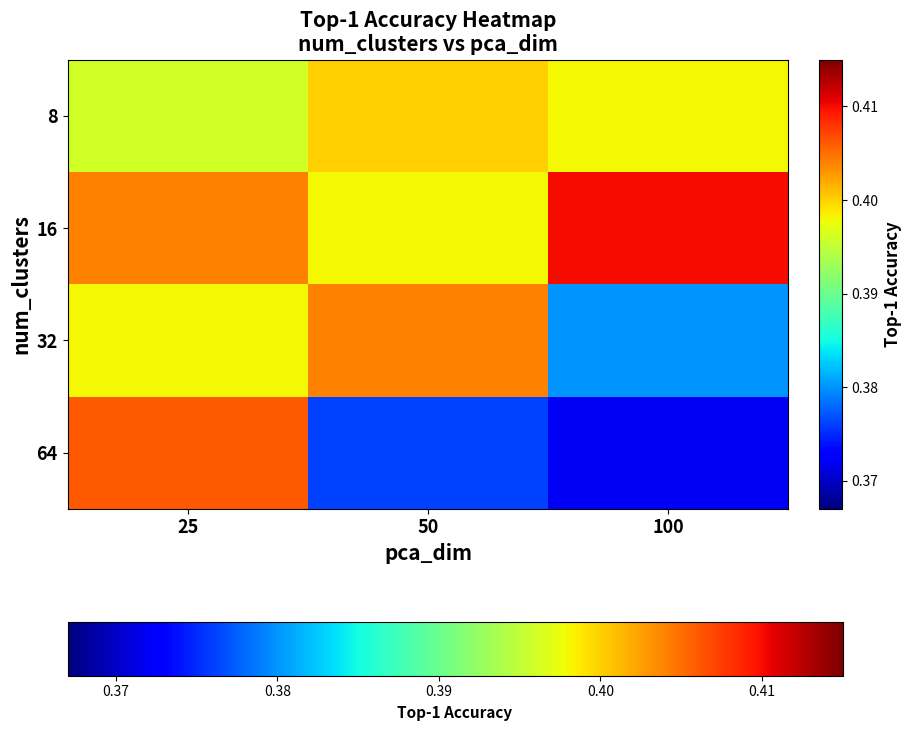

Which has a higher value, 25 or 100?

100